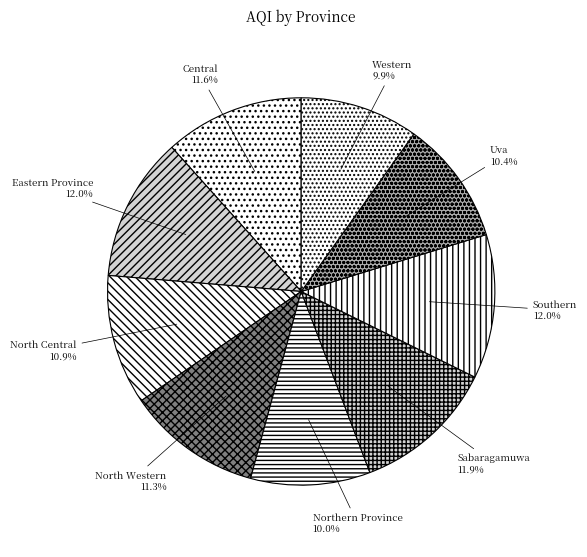

True or false: Southern accounts for 12% of the total.

True